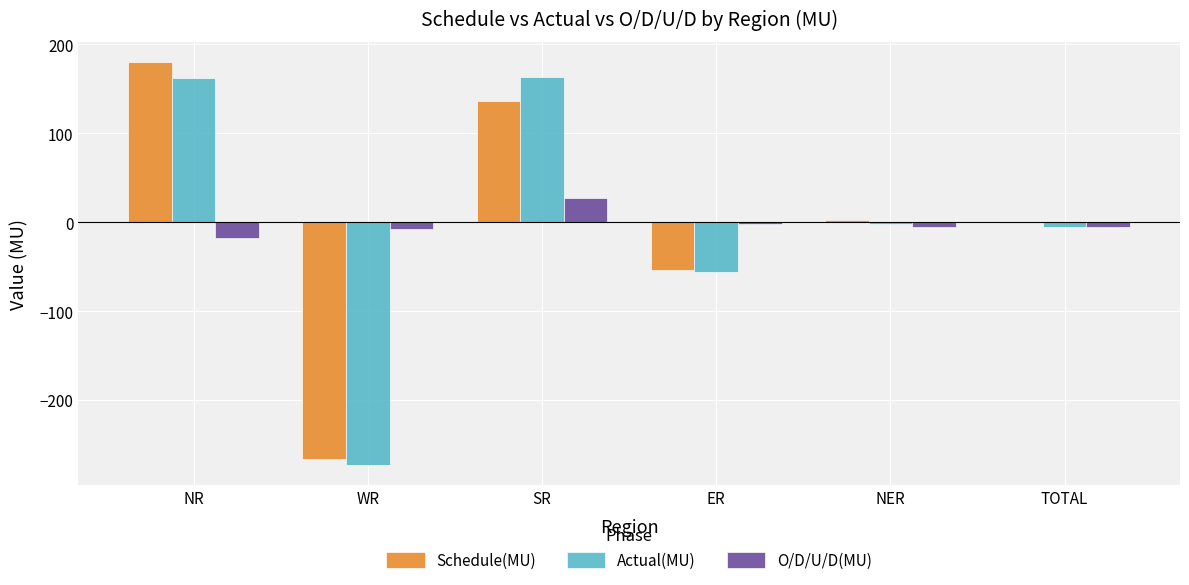

What is the average value of the Schedule(MU) series?

-0.2